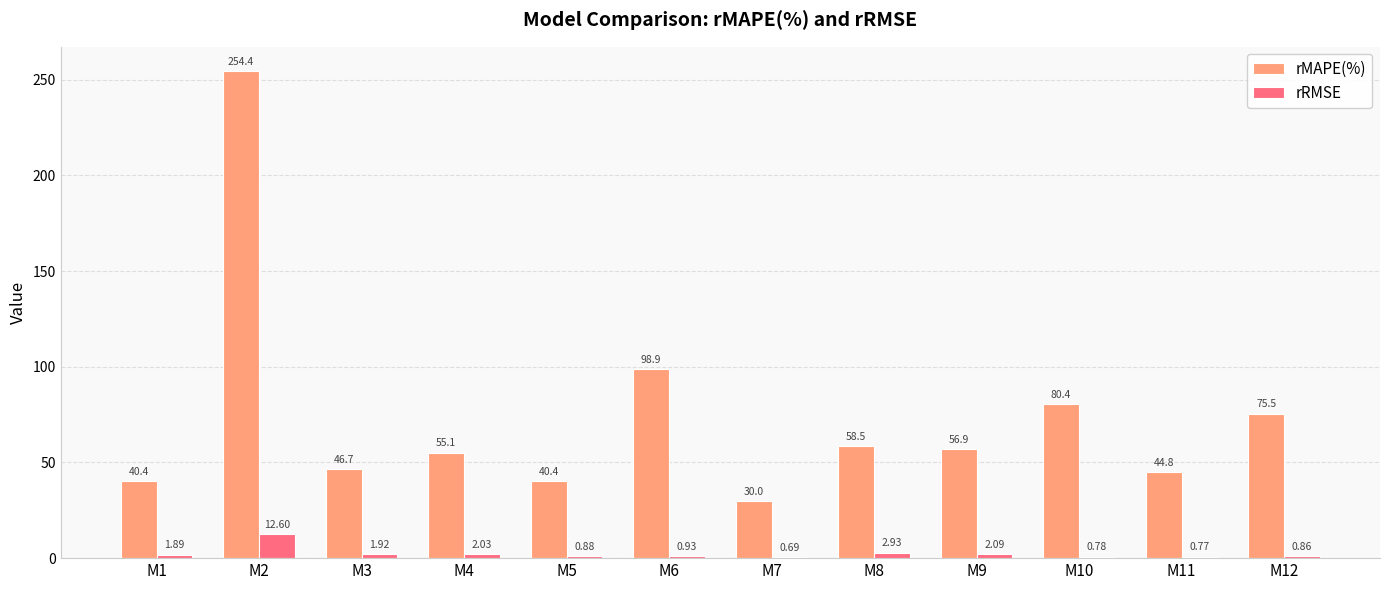

Is it true that rMAPE(%) equals 55.1 at M4?

True